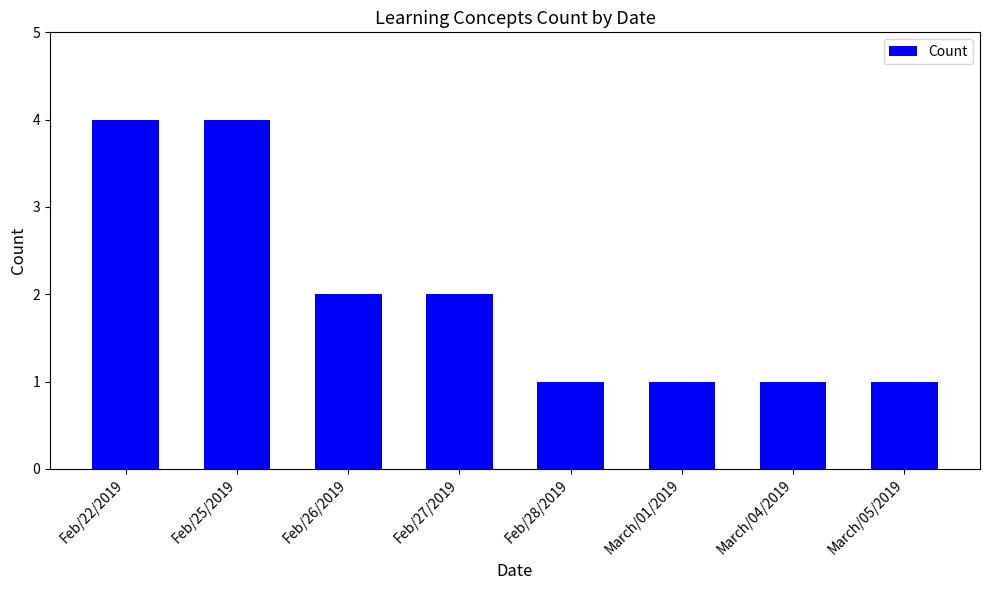

Reading left to right, list all the values displayed in this chart.

Feb/22/2019=4	Feb/25/2019=4	Feb/26/2019=2	Feb/27/2019=2	Feb/28/2019=1	March/01/2019=1	March/04/2019=1	March/05/2019=1